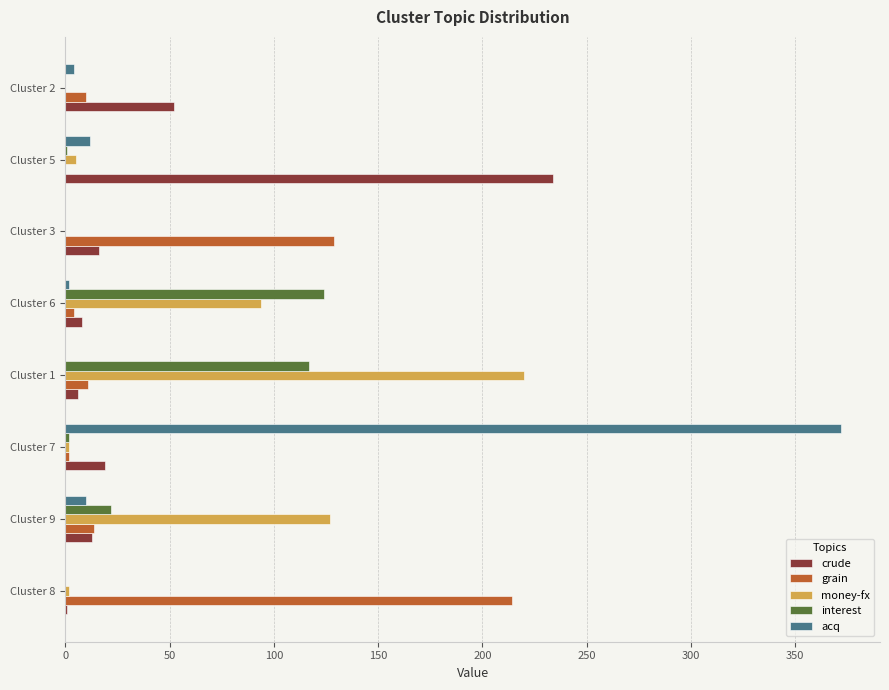

True or false: interest has a value of 0 at Cluster 8.

True